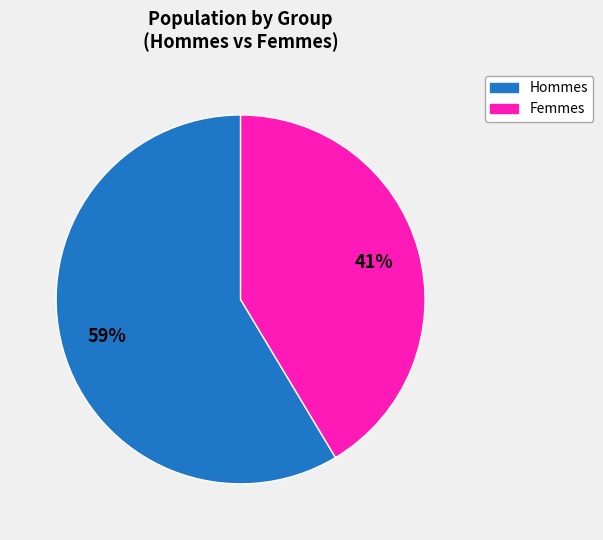

To the nearest percent, what is the average slice percentage?

50%